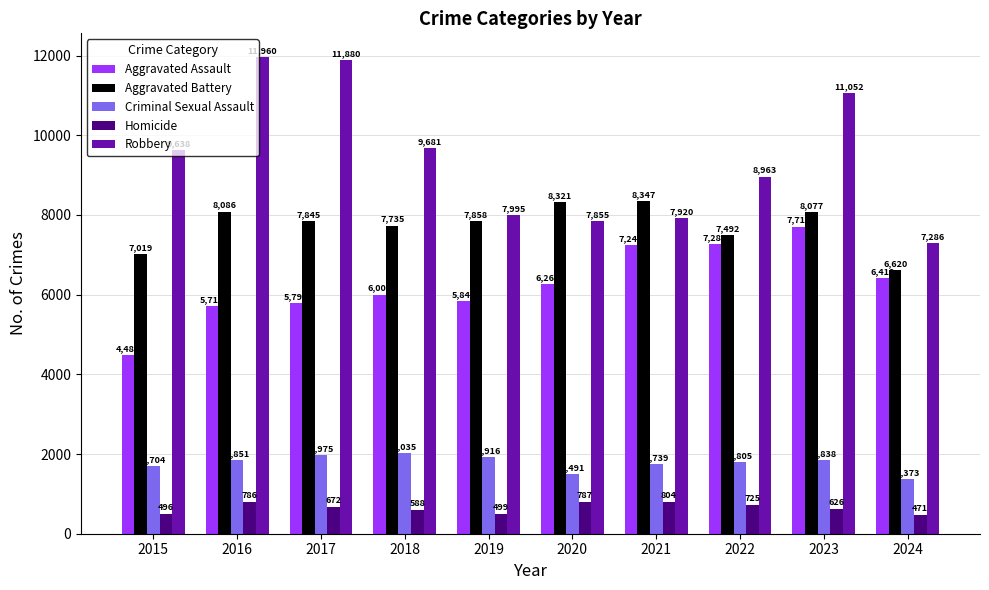

List the series in order of their peak value, lowest first.

Homicide, Criminal Sexual Assault, Aggravated Assault, Aggravated Battery, Robbery